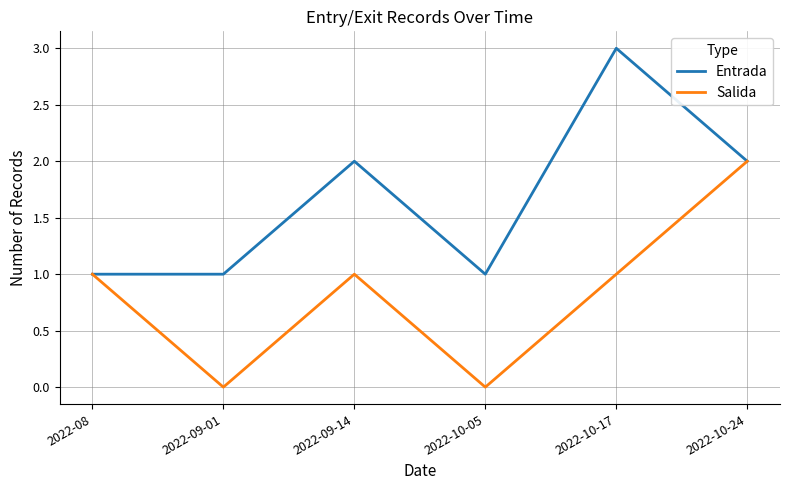

The value of Entrada at 2022-10-24 is 2. True or false?

True